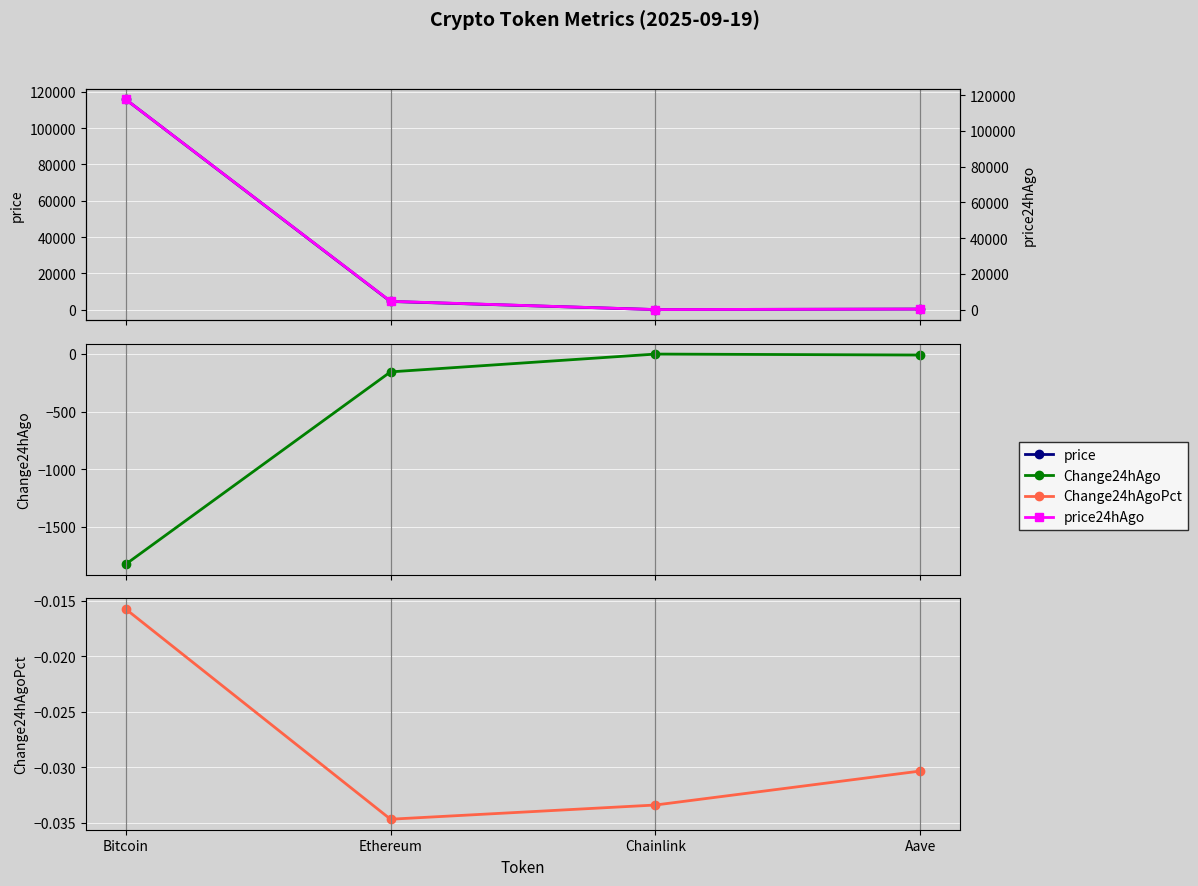

Count the number of data series in this chart.

4